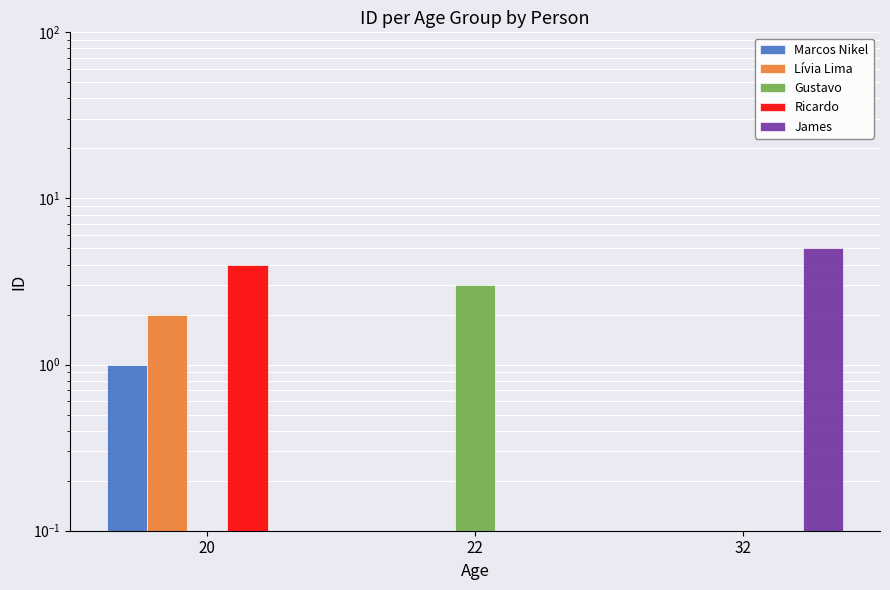

Reading left to right, extract all data points from this chart.

Marcos Nikel: 1	0	0
Lívia Lima: 2	0	0
Gustavo: 0	3	0
Ricardo: 4	0	0
James: 0	0	5